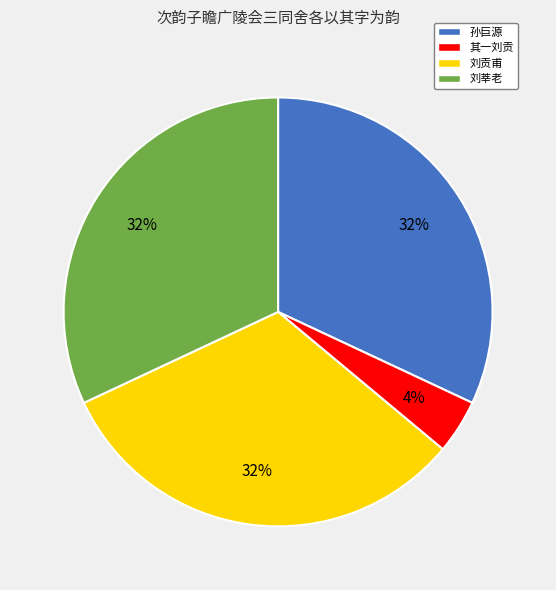

Is the sum of 刘莘老 and 其一刘贡 greater than half?

No